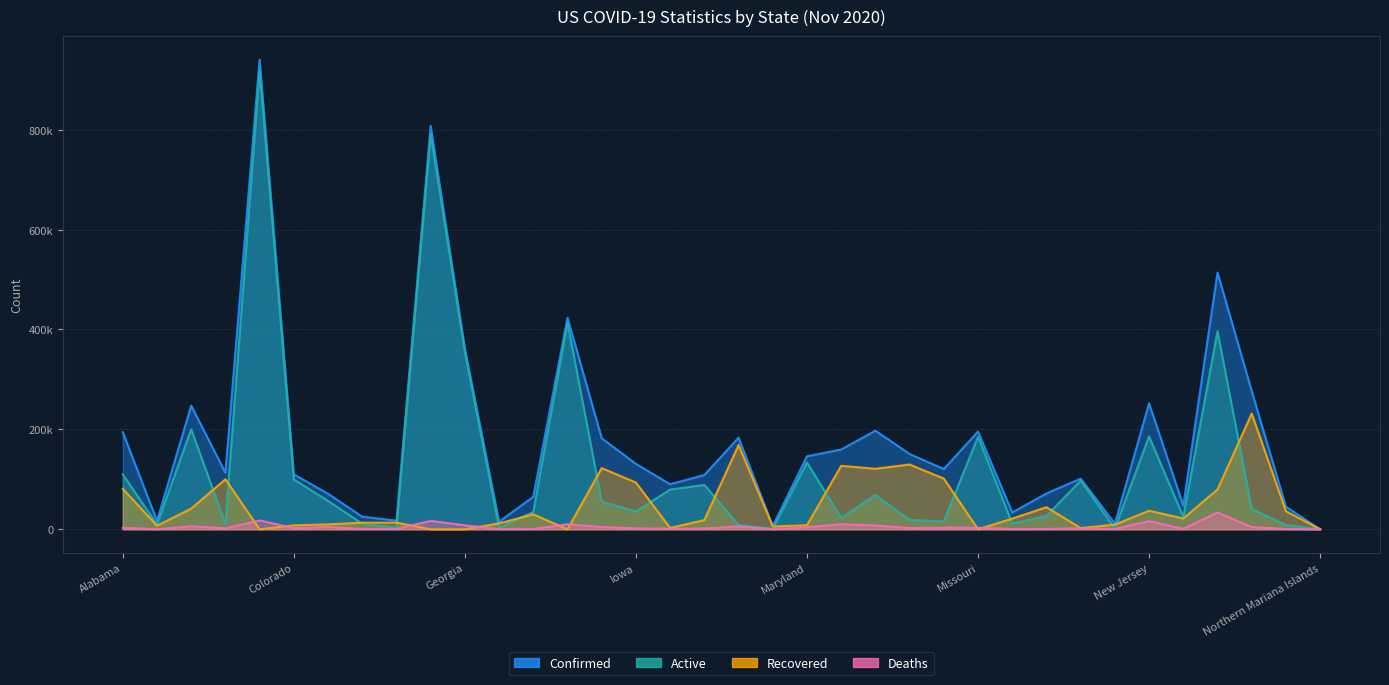

What position from the right is Delaware?

29